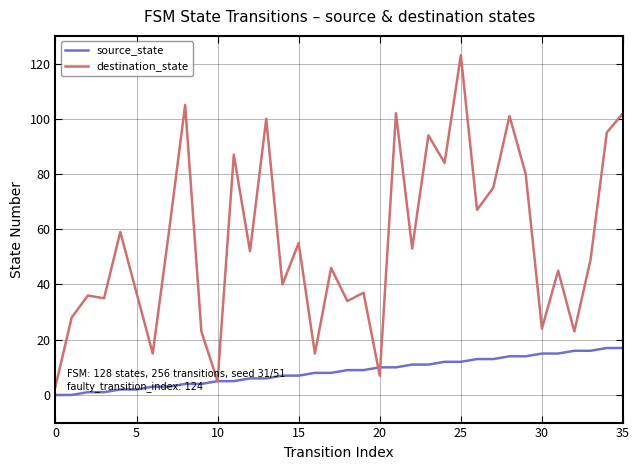

List the series in order of their peak value, highest first.

destination_state, source_state